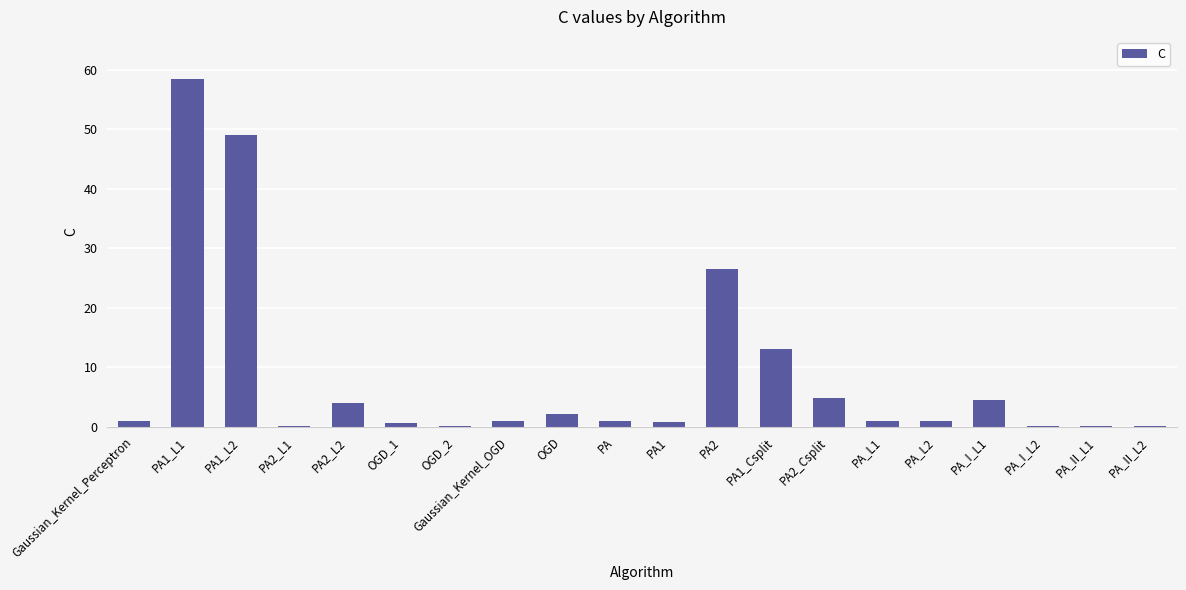

Which has a higher value, PA1_L1 or Gaussian_Kernel_OGD?

PA1_L1